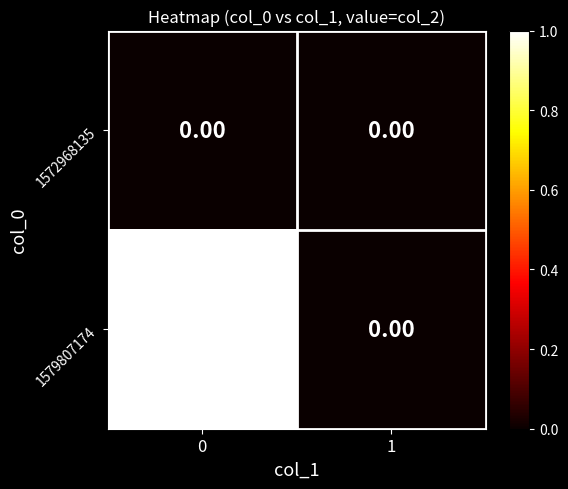

List the series in order of their peak value, lowest first.

1572968135, 1579807174